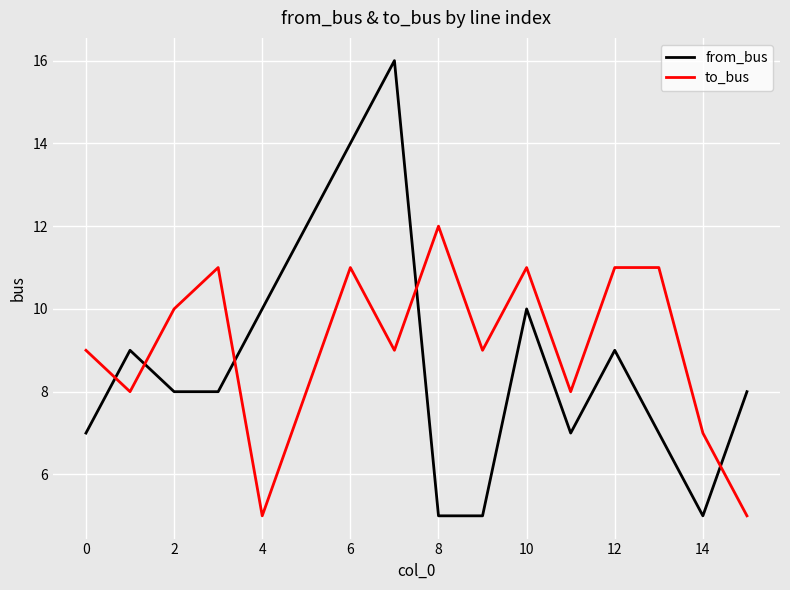

True or false: from_bus and to_bus intersect in this chart.

True